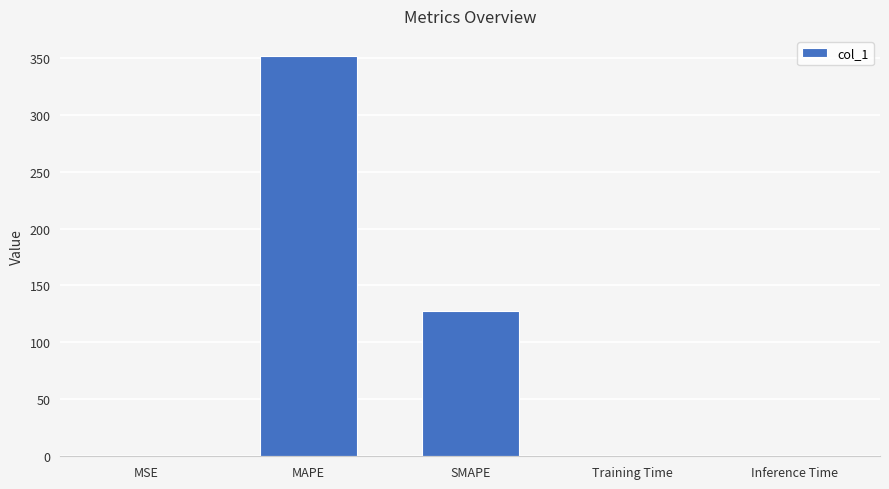

The value at SMAPE is 208.0. True or false?

False